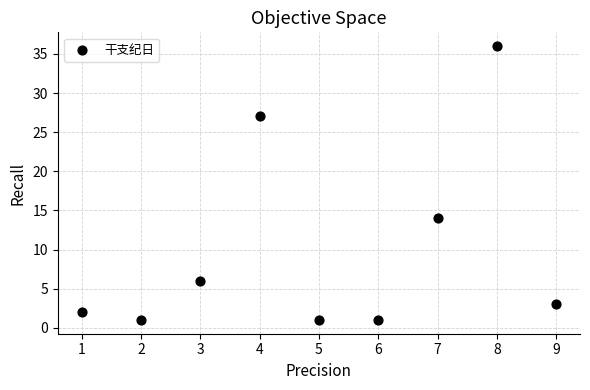

What is the range of X values (max minus min)?

8